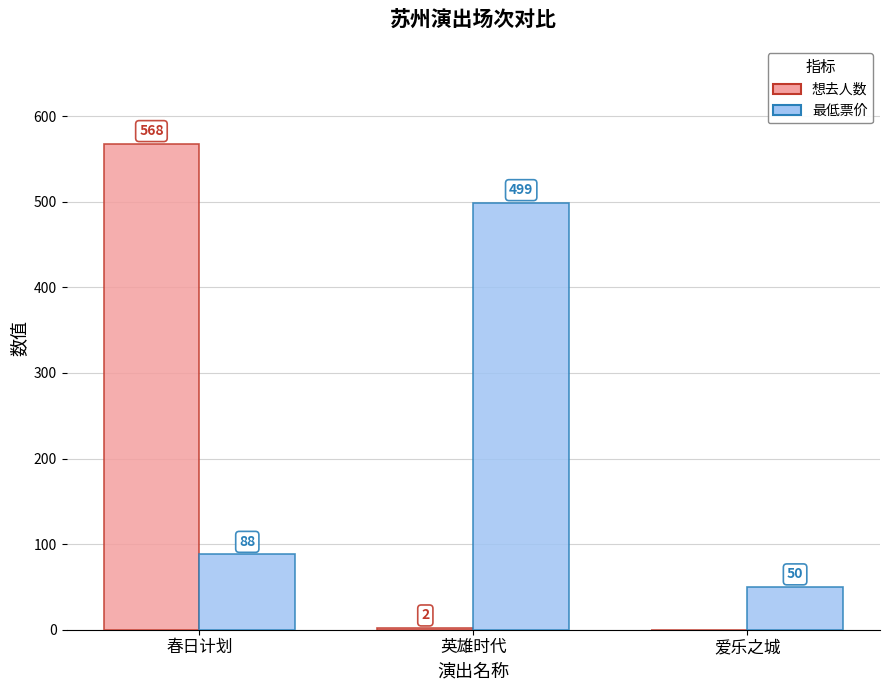

The 最低票价 series shows 50 at 爱乐之城. True or false?

True